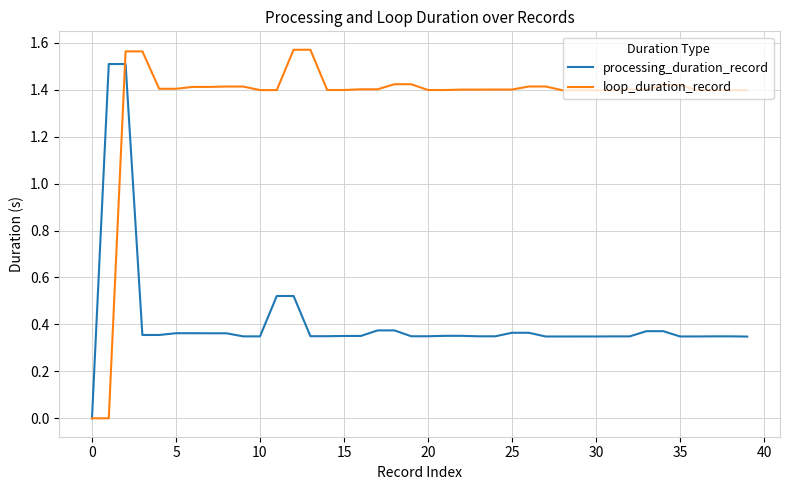

How many values in the processing_duration_record series exceed 0?

39